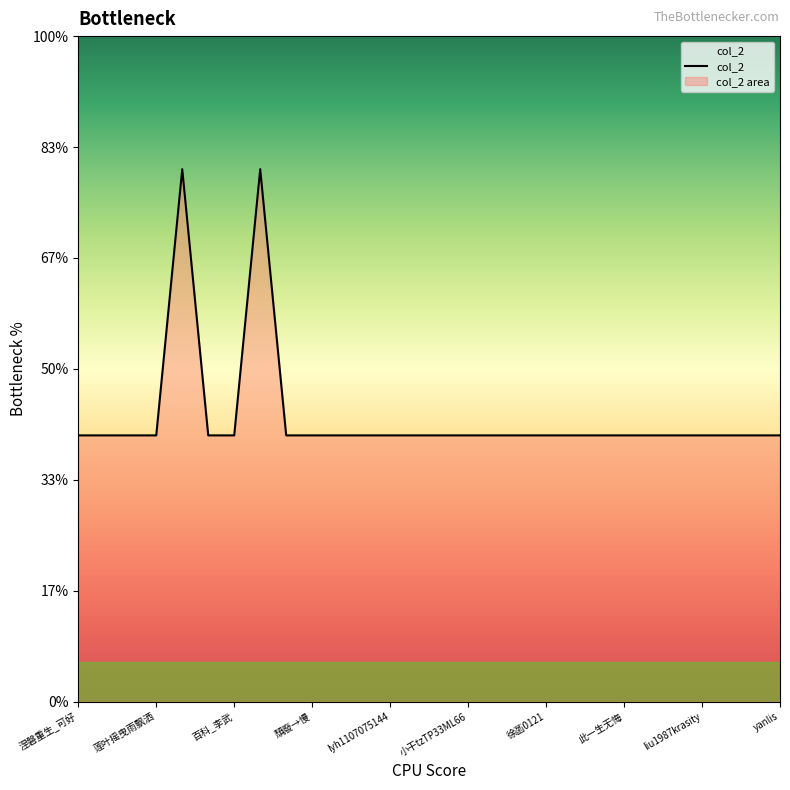

Does the chart display data point markers on the line(s)?

No